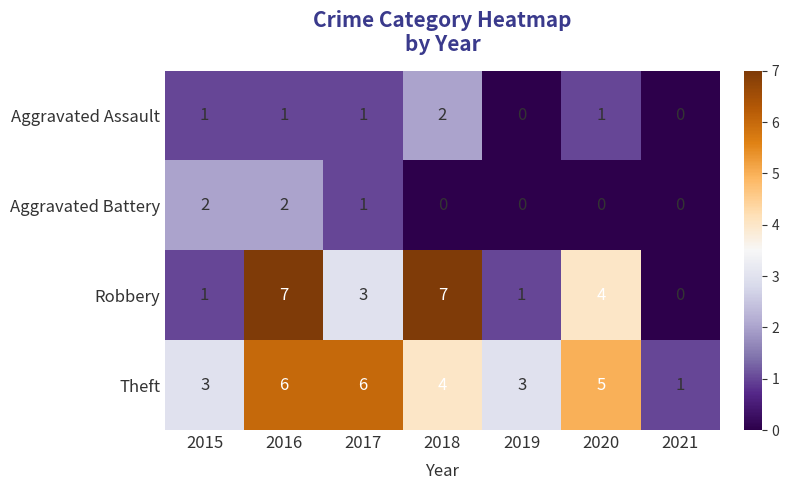

Which series has the widest spread of values?

Robbery